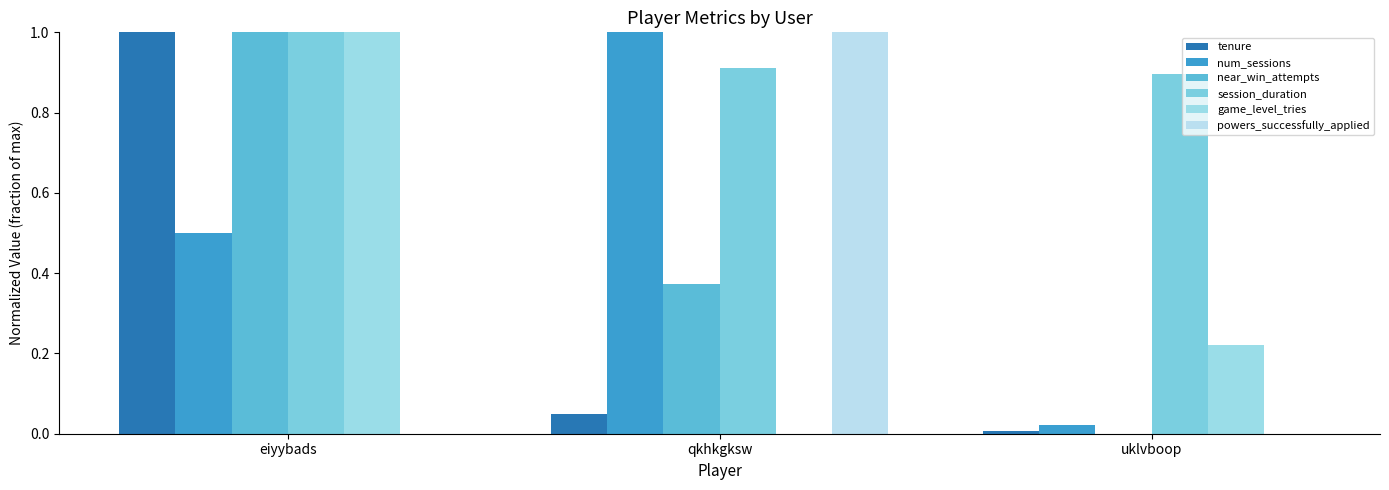

Are the bars horizontal?

No